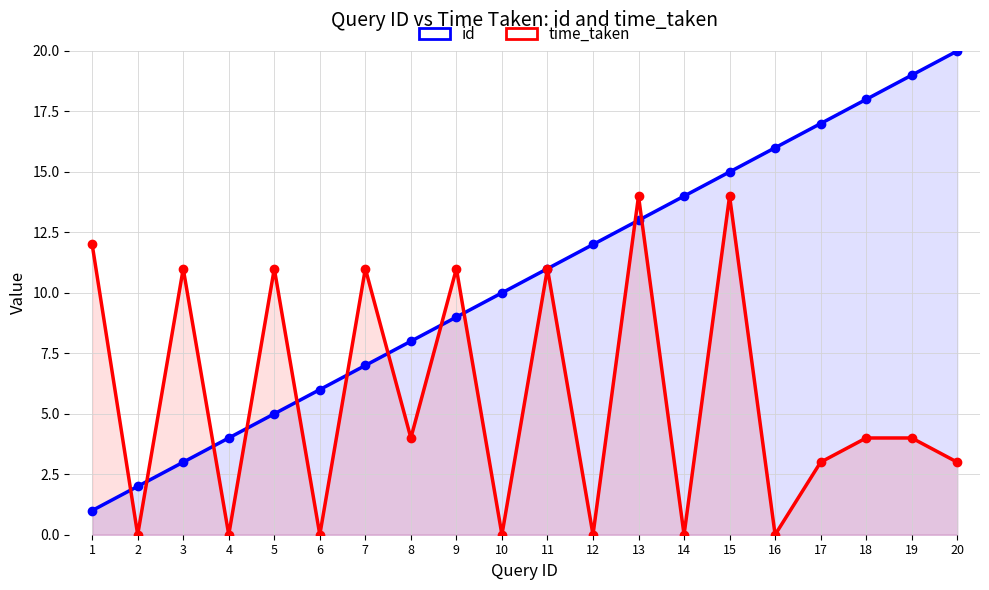

What is the difference between the time_taken values at 14 and 18?

4